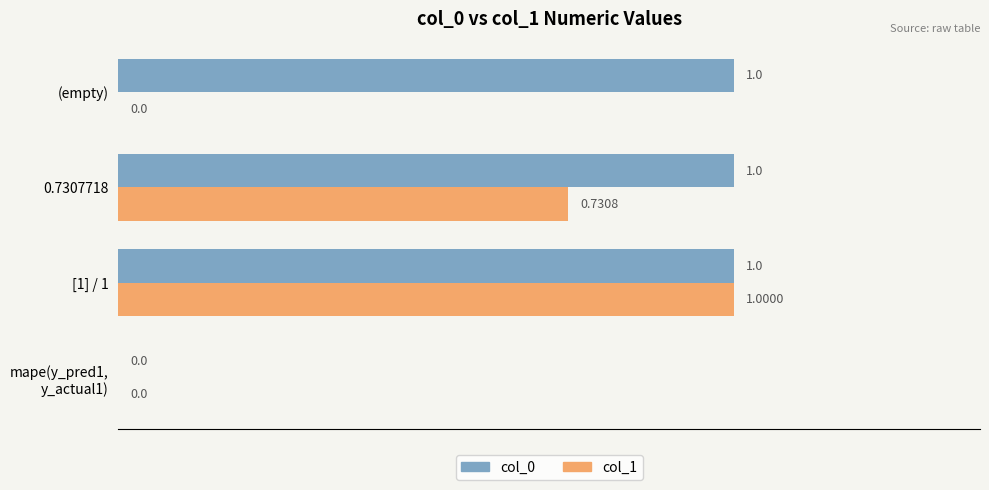

What are all the series names shown in the legend?

col_0, col_1